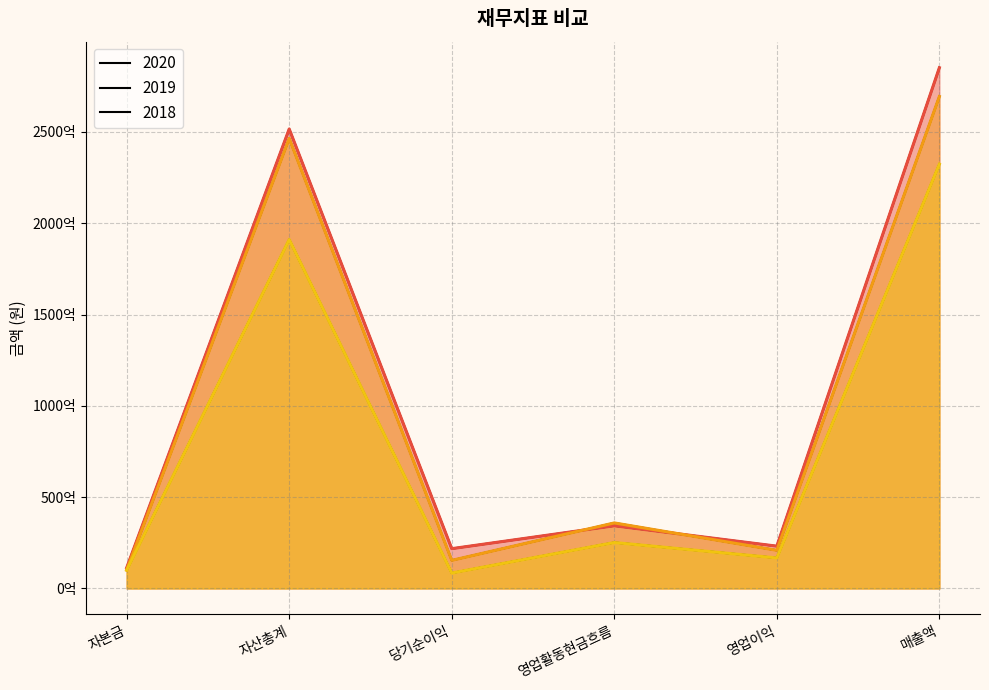

What is the label of the 1st point from the left?

자본금